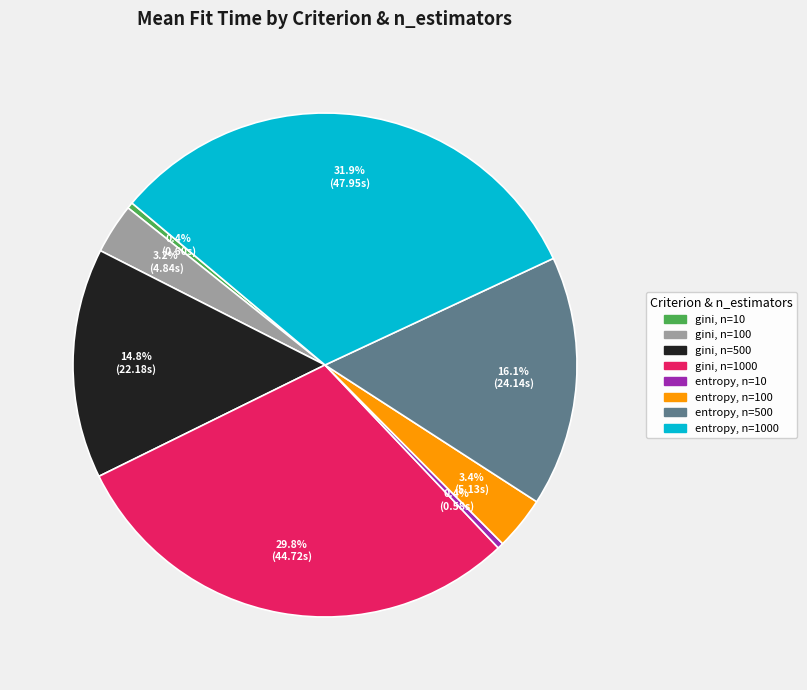

Is it true that entropy, n=10 is 0% of the pie?

True